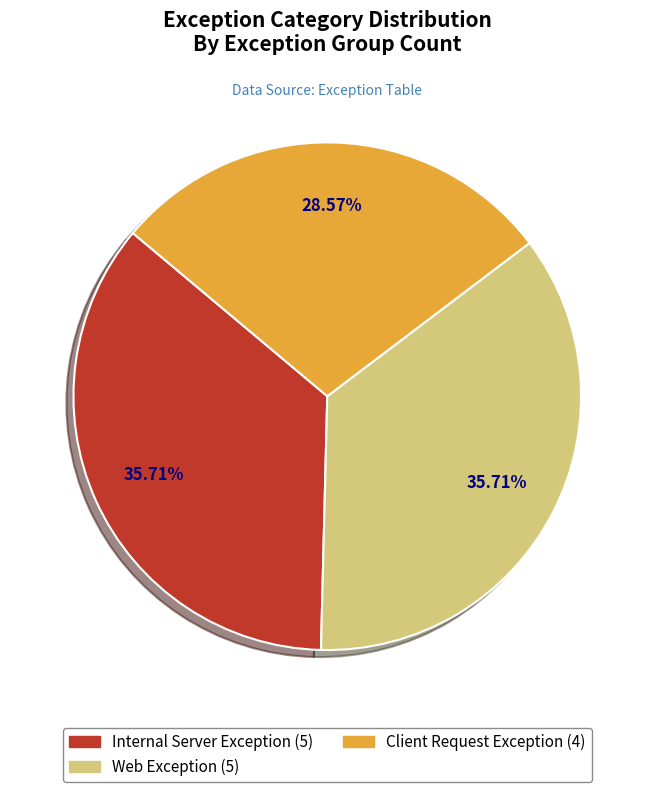

What percentage is the Internal Server Exception slice, to the nearest percent?

36%